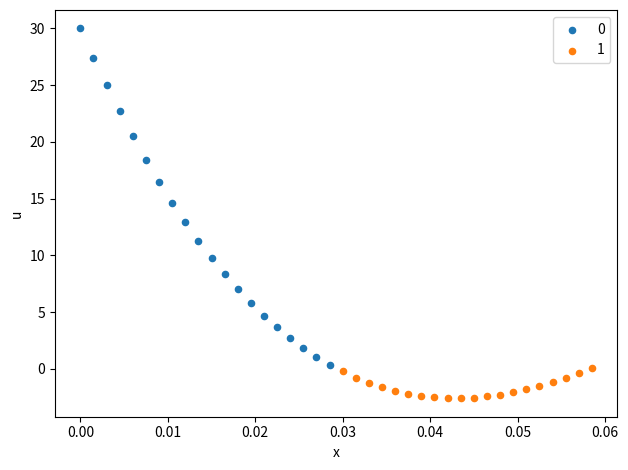

Which series reaches the maximum Y coordinate?

0